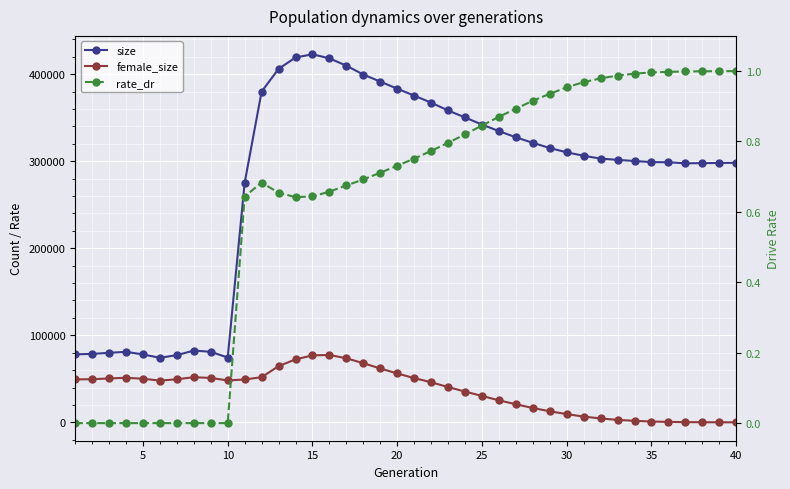

How many categories are shown in the chart?

40